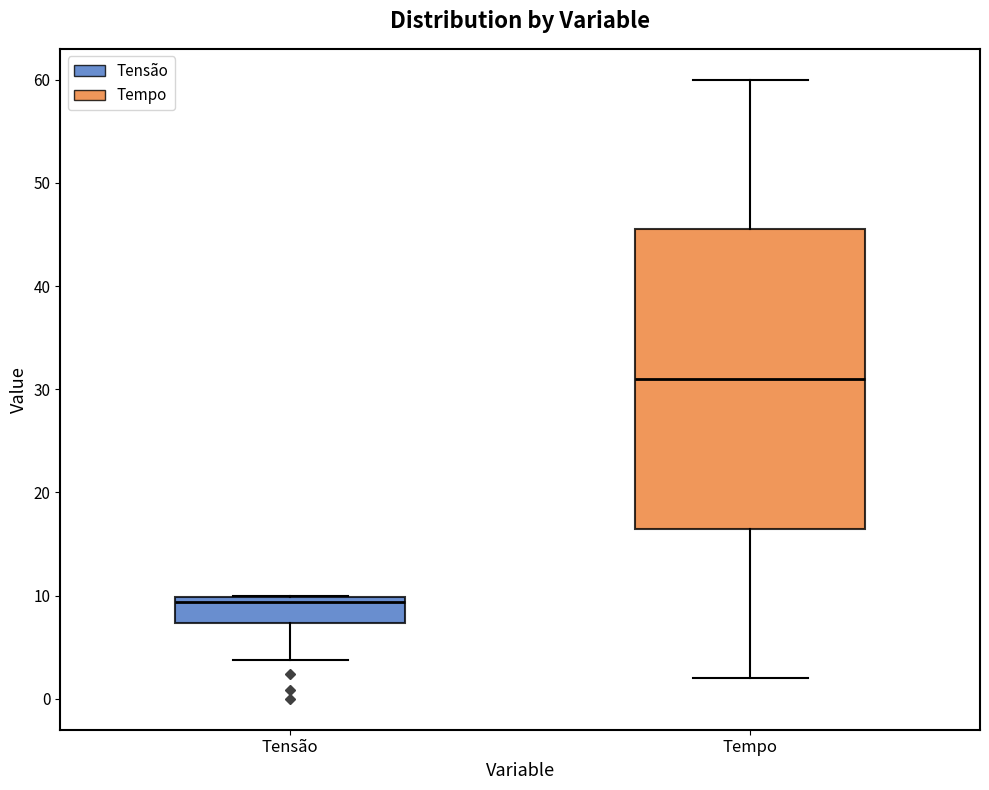

Reading left to right, read every box against the y-axis: the position of its median line, the range the box covers, and the ends of its whiskers. The values are not printed on the chart, so give them approximately, as read against the axis.

Tensão: median 9, box 7 to 10, whiskers 4 to 10
Tempo: median 31, box 17 to 46, whiskers 2 to 60